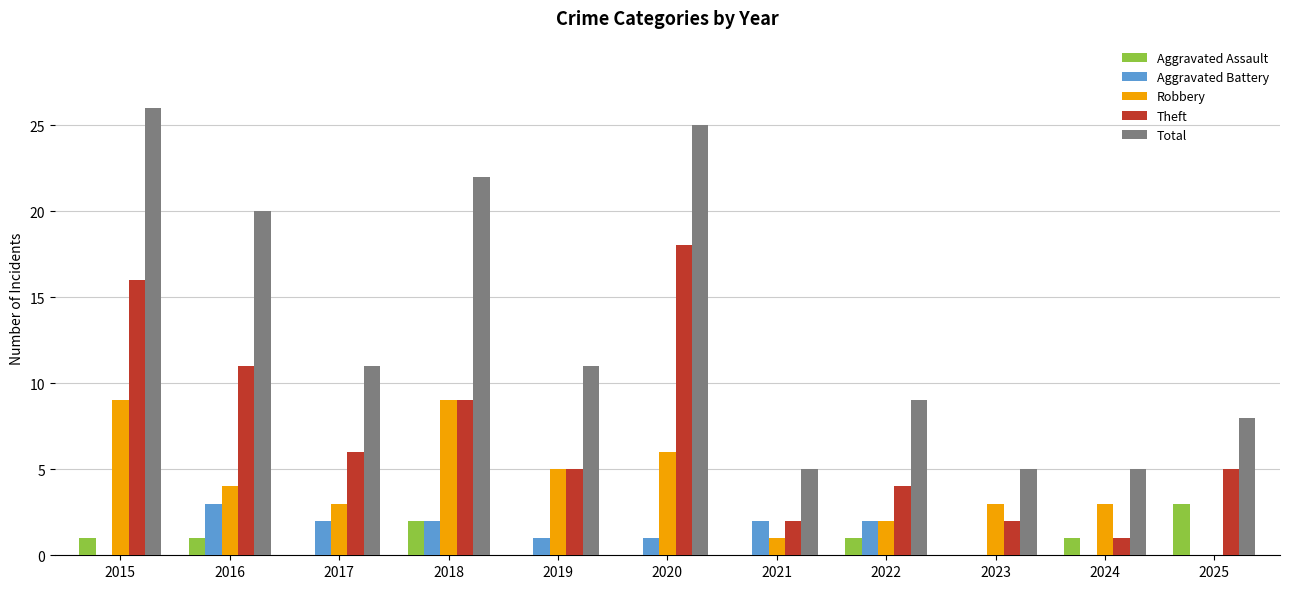

Is the value of Aggravated Battery at 2023 greater than the value of Total at 2022?

No